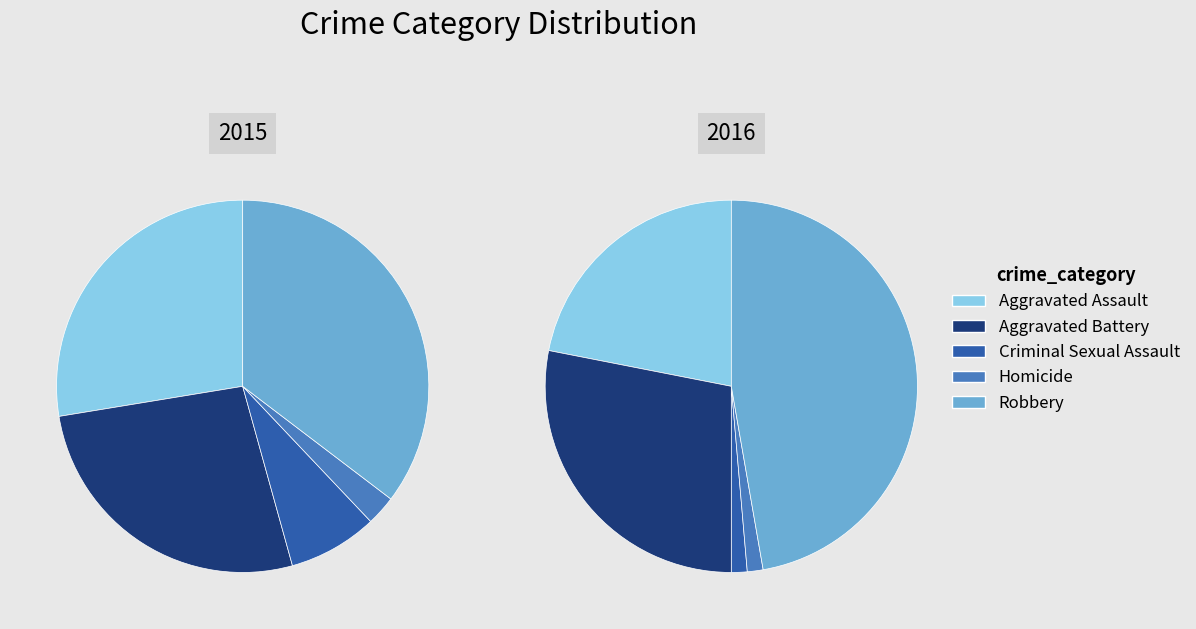

Which has a higher value, Aggravated Battery or Criminal Sexual Assault?

Aggravated Battery